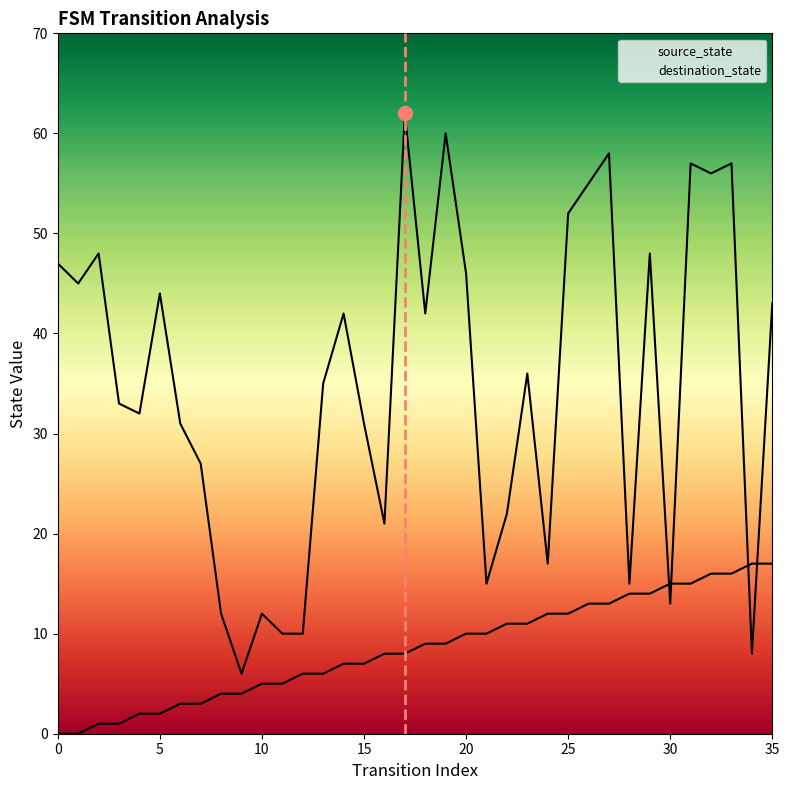

At which label does source_state reach its peak?

34